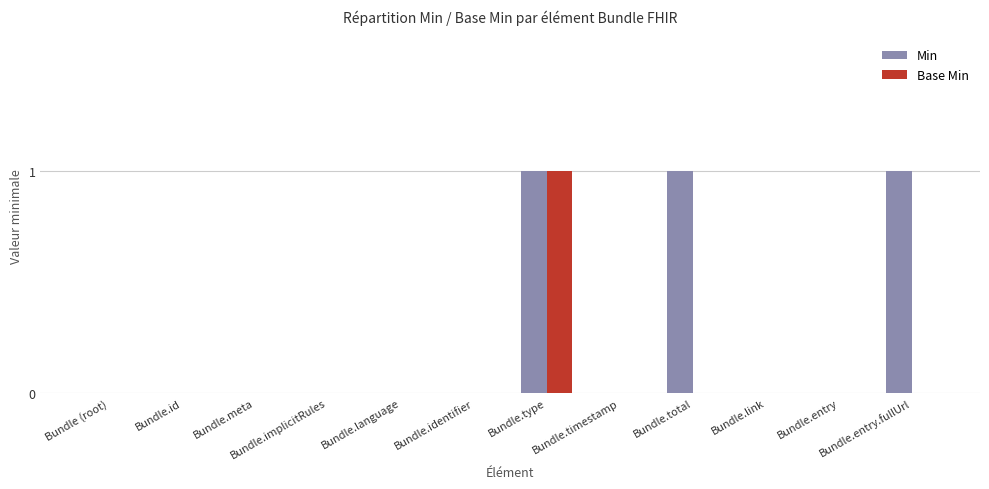

What is the greatest value displayed?

1